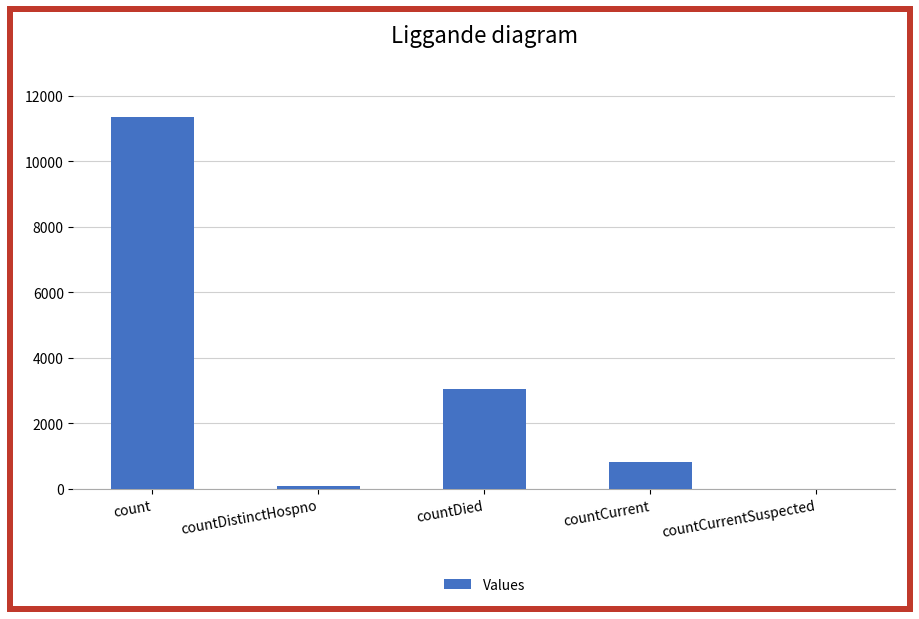

What is the change in value from count to countDied?

-8290